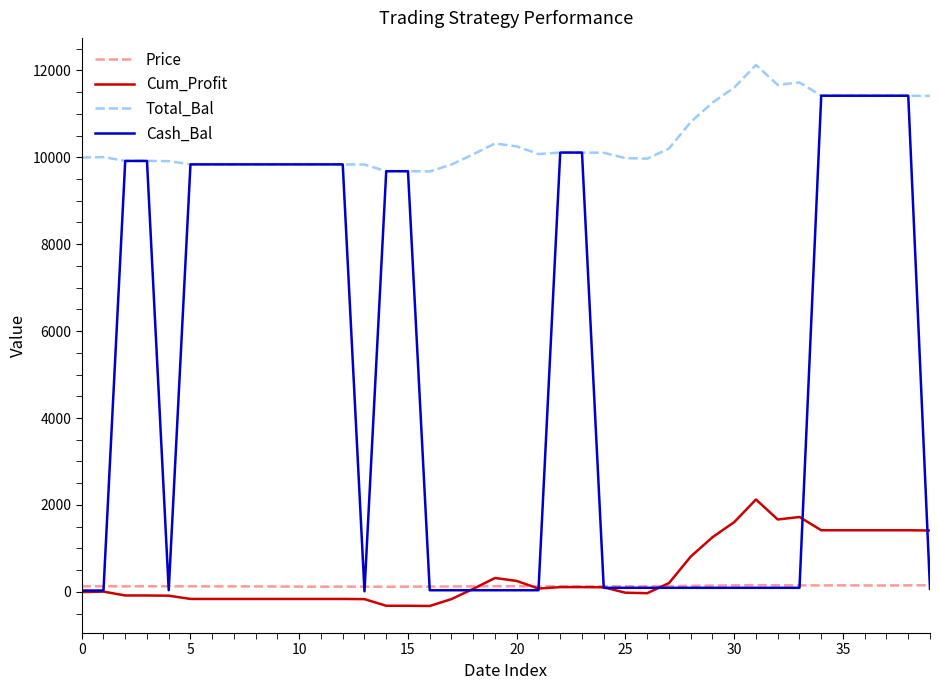

What is the smallest value displayed?

-324.8